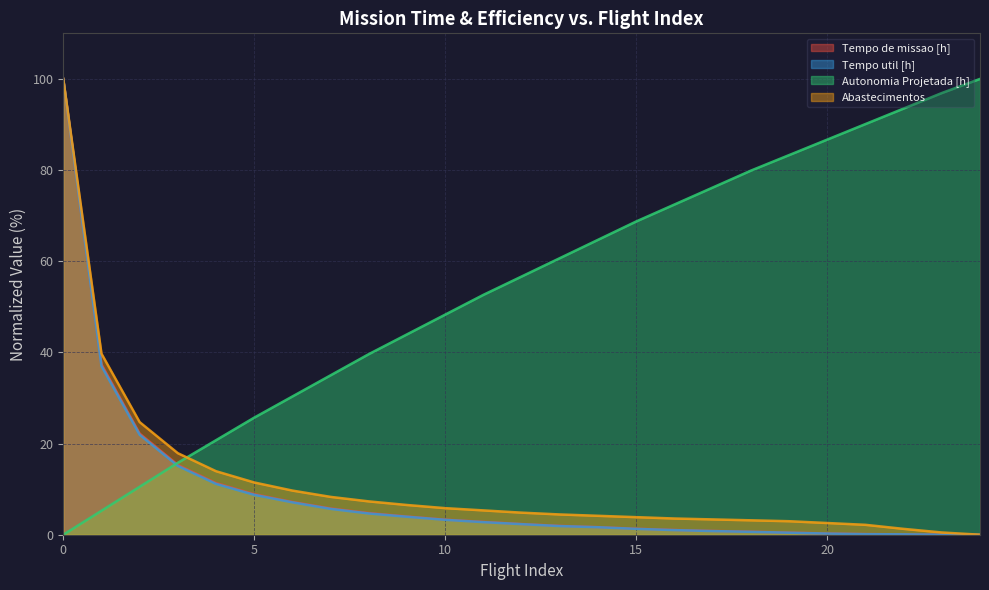

True or false: Autonomia Projetada [h] and Tempo util [h] intersect in this chart.

True